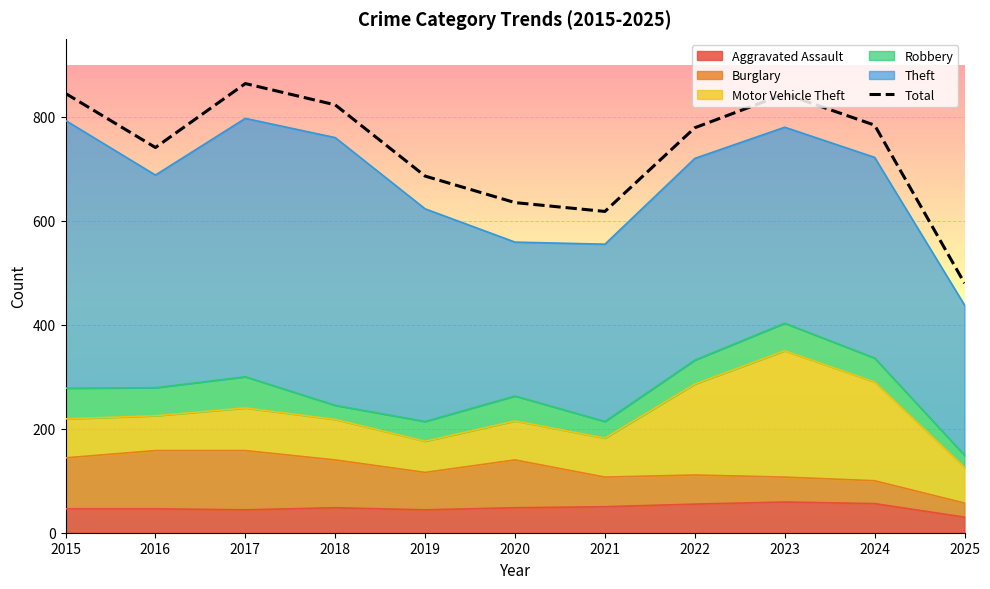

Where does the data first go above 779?

2015